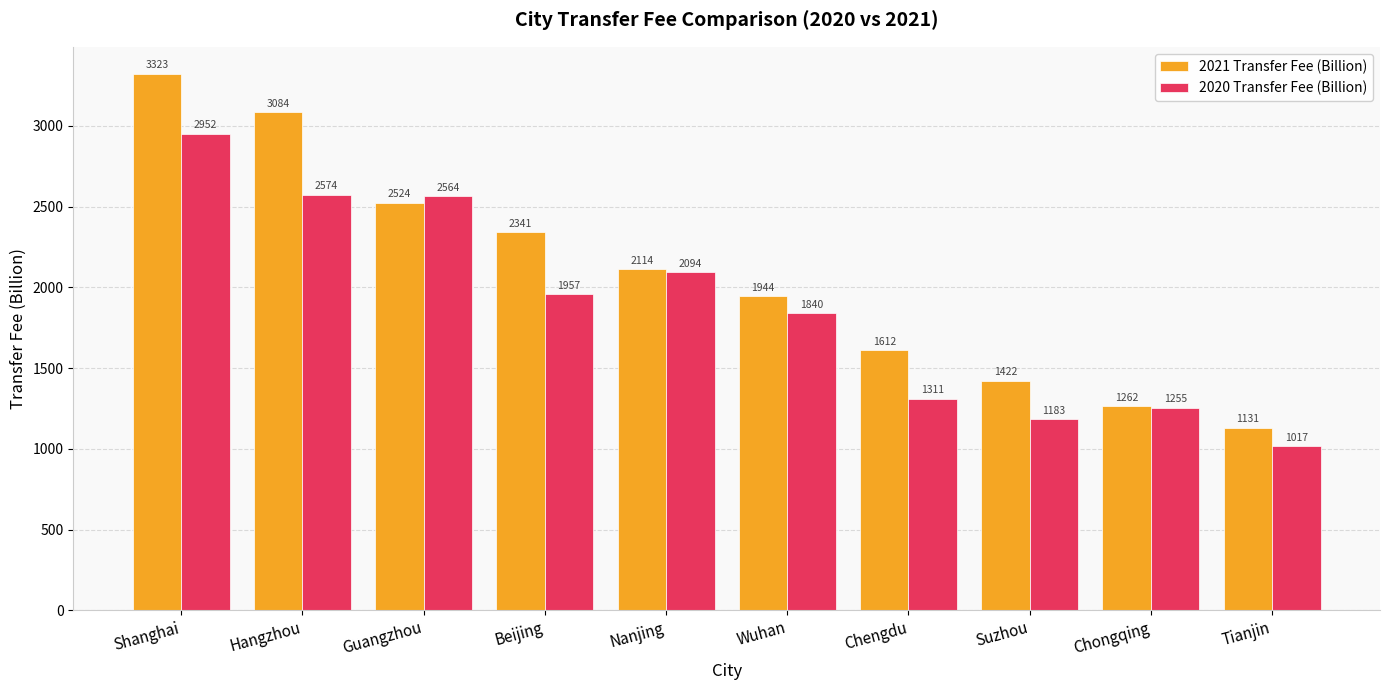

How many distinct data groups are displayed?

2